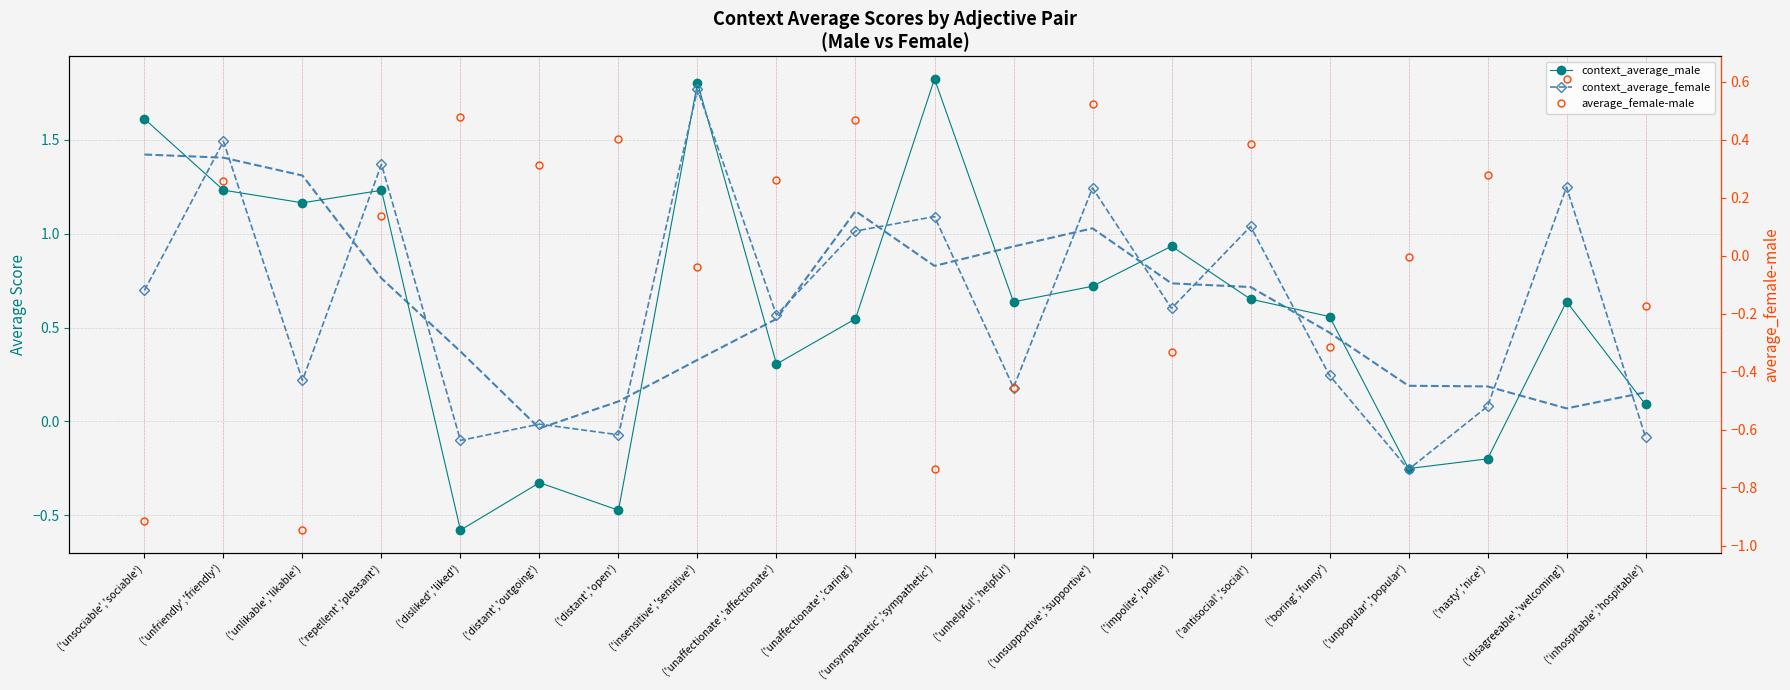

How many data points in context_average_male are less than 0?

5